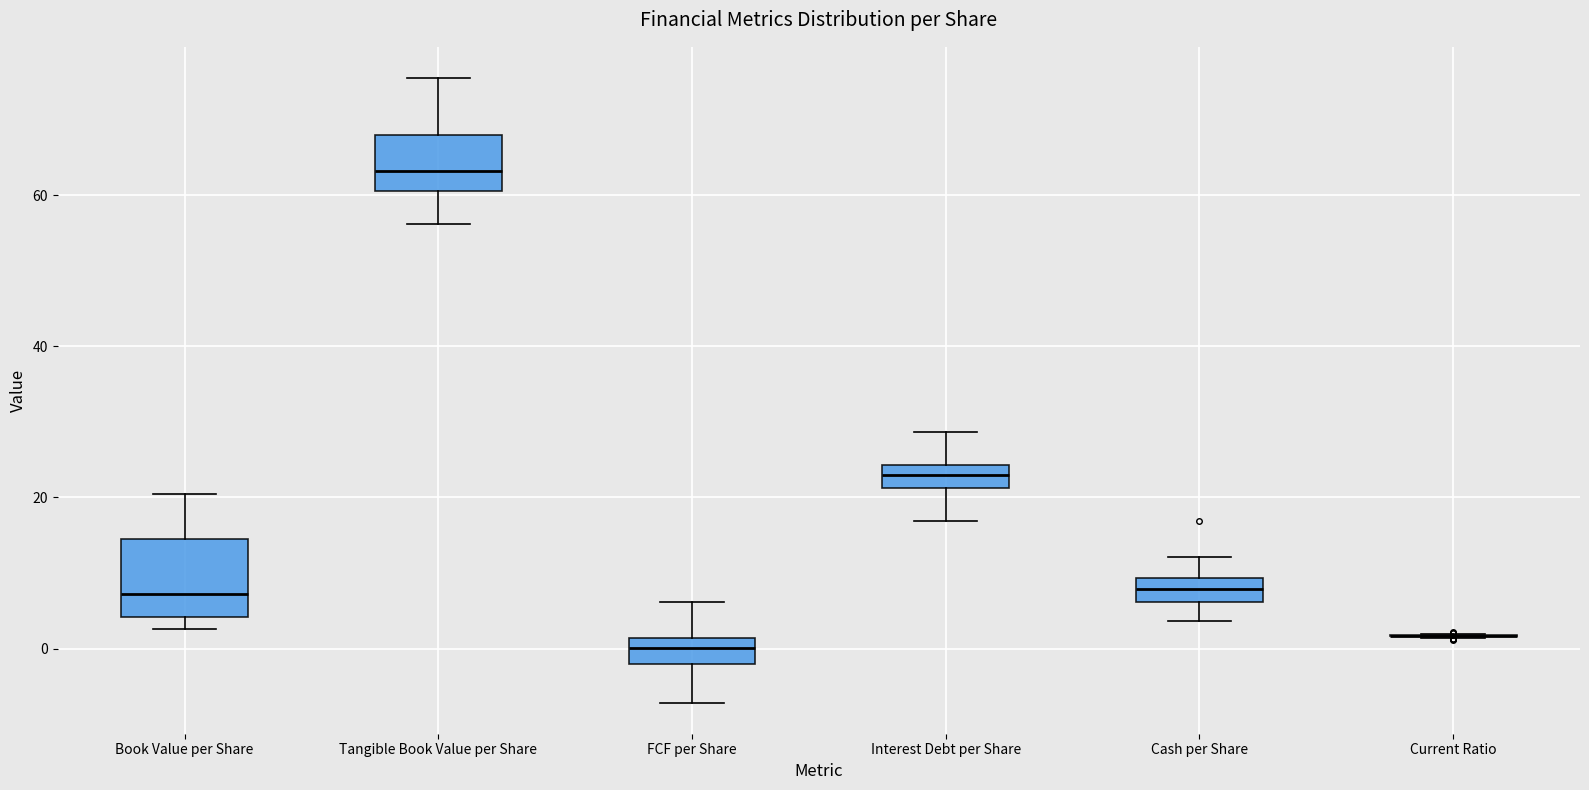

Reading left to right, transcribe this box plot: for each box, give where its median line is, the range the box spans, and where its two whiskers end, as read against the y-axis. The values are not printed on the chart, so give them approximately, as read against the axis.

Book Value per Share: median 8, box 4 to 14, whiskers 2 to 20
Tangible Book Value per Share: median 64, box 60 to 68, whiskers 56 to 76
FCF per Share: median 0, box -2 to 2, whiskers -8 to 6
Interest Debt per Share: median 22 (inside the box), box 22 to 24, whiskers 16 to 28
Cash per Share: median 8, box 6 to 10, whiskers 4 to 12
Current Ratio: box collapsed to a line at 2, whiskers 2 to 2